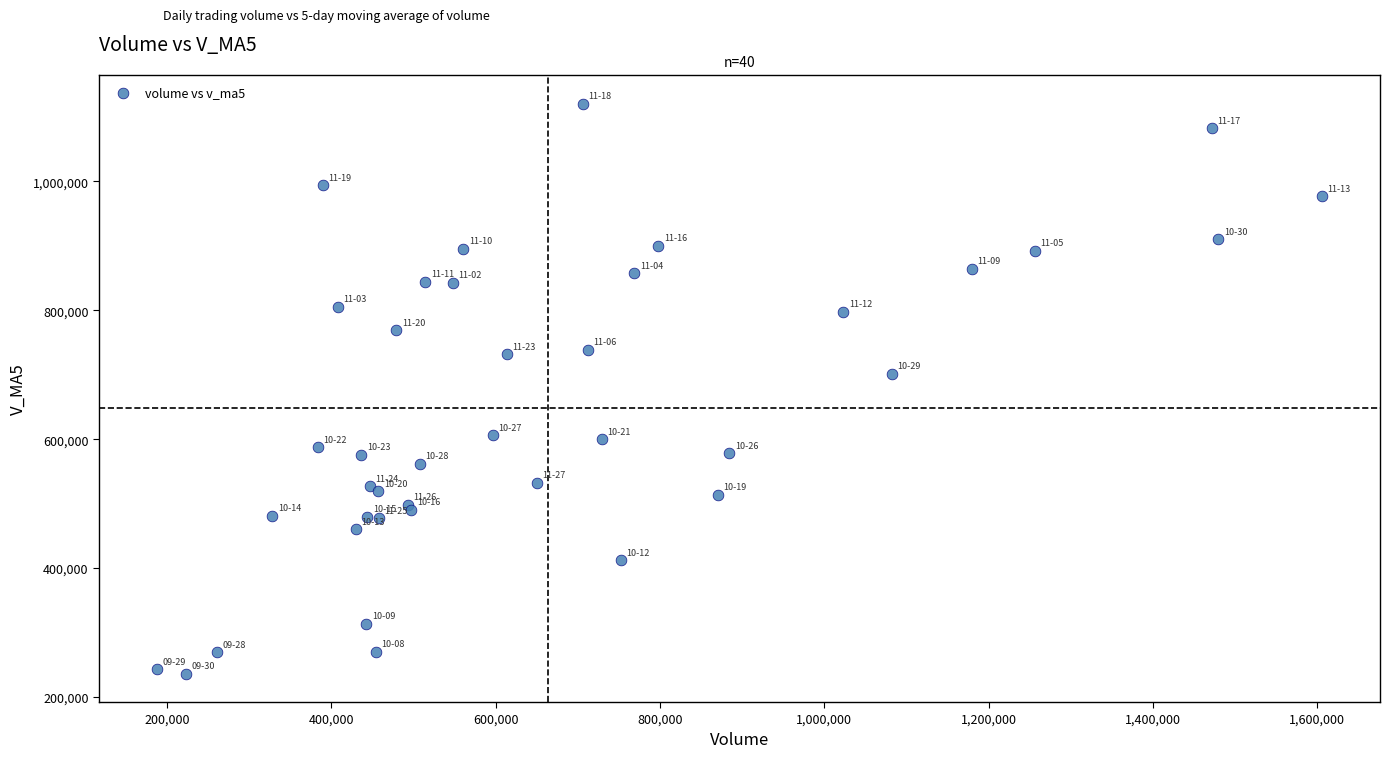

What Y value in the scatter plot is closest to 678611?

701444.5